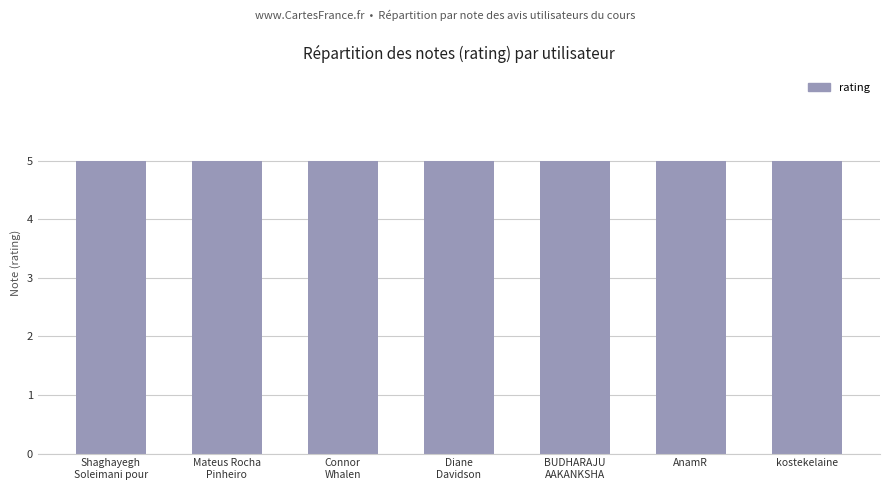

Rank the categories by value from highest to lowest.

Shaghayegh
Soleimani pour, Diane
Davidson, Mateus Rocha
Pinheiro, Connor
Whalen, BUDHARAJU
AAKANKSHA, AnamR, kostekelaine